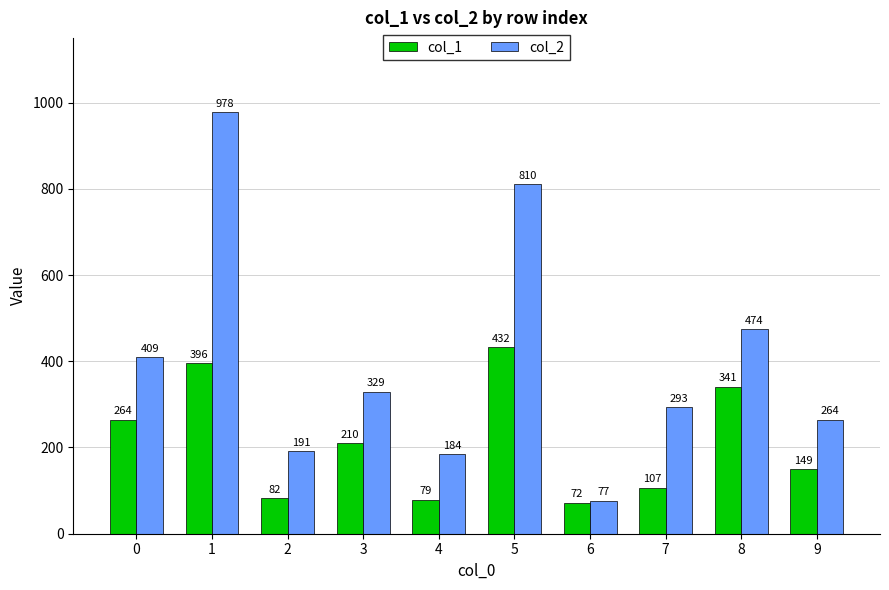

What is the value of the col_2 bar at the 5th from the left?

184